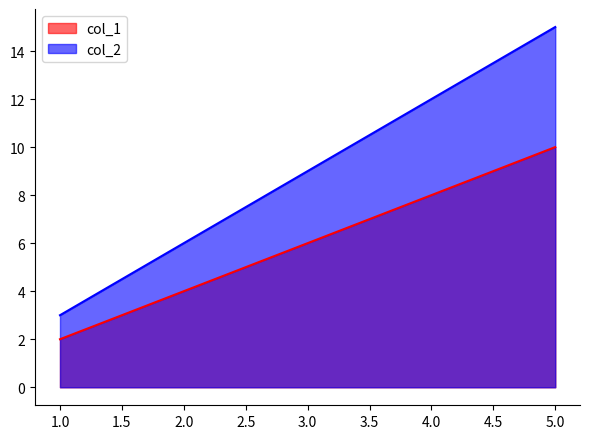

The col_1 series shows 10 at 5.0. True or false?

True